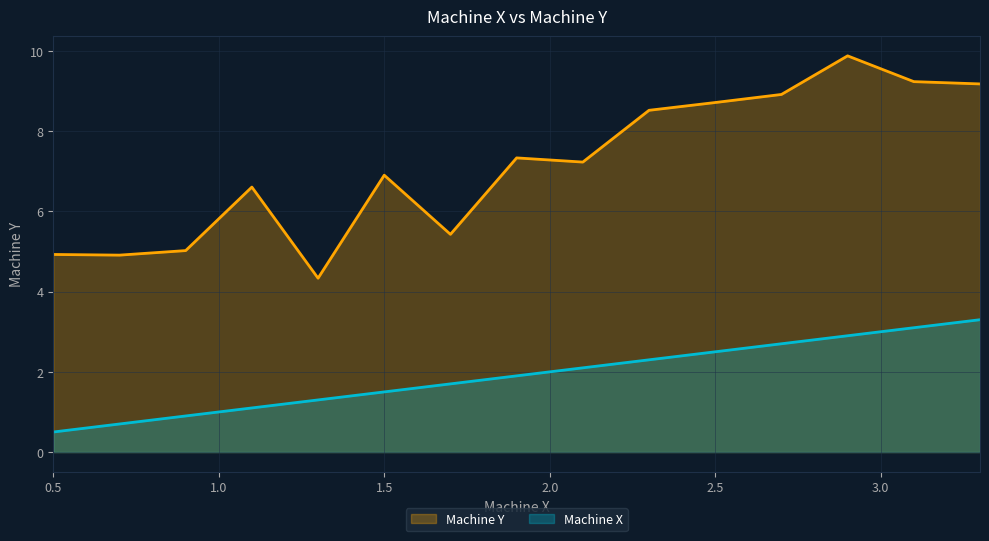

How many values in the Machine X series are below 1?

3